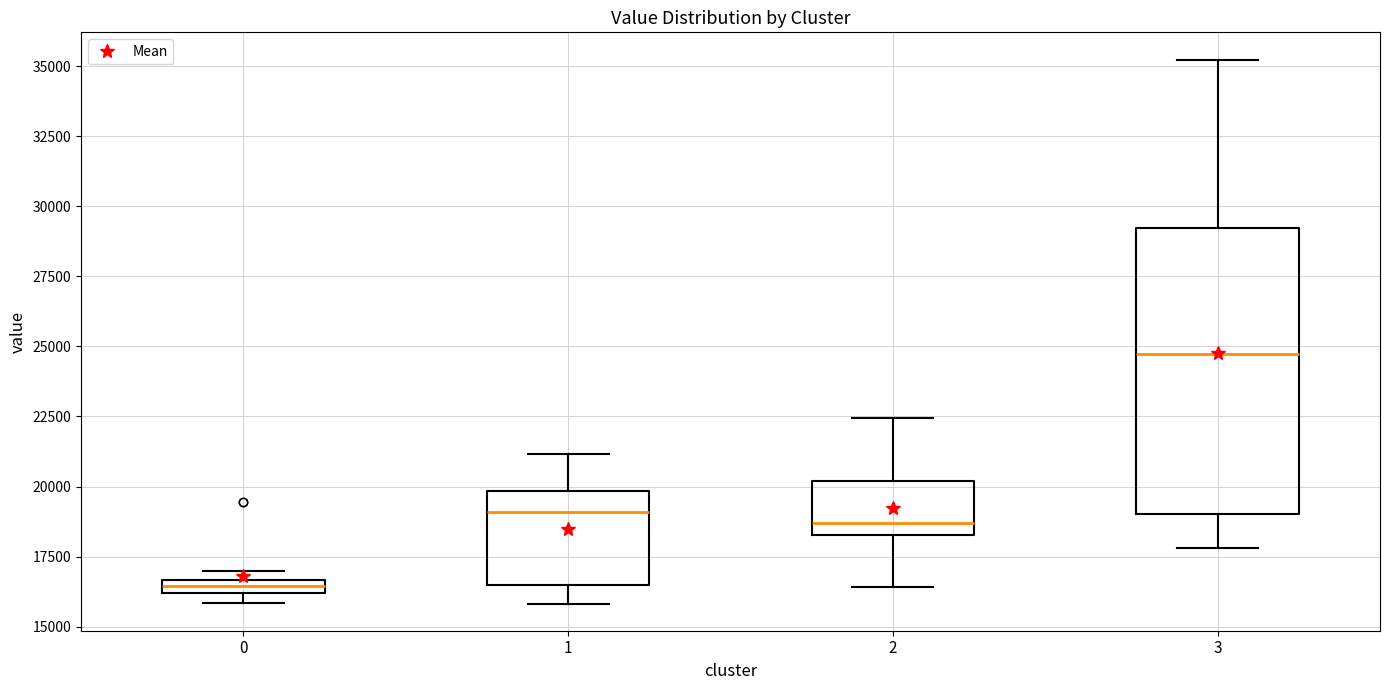

Which box has the lowest median line?

0